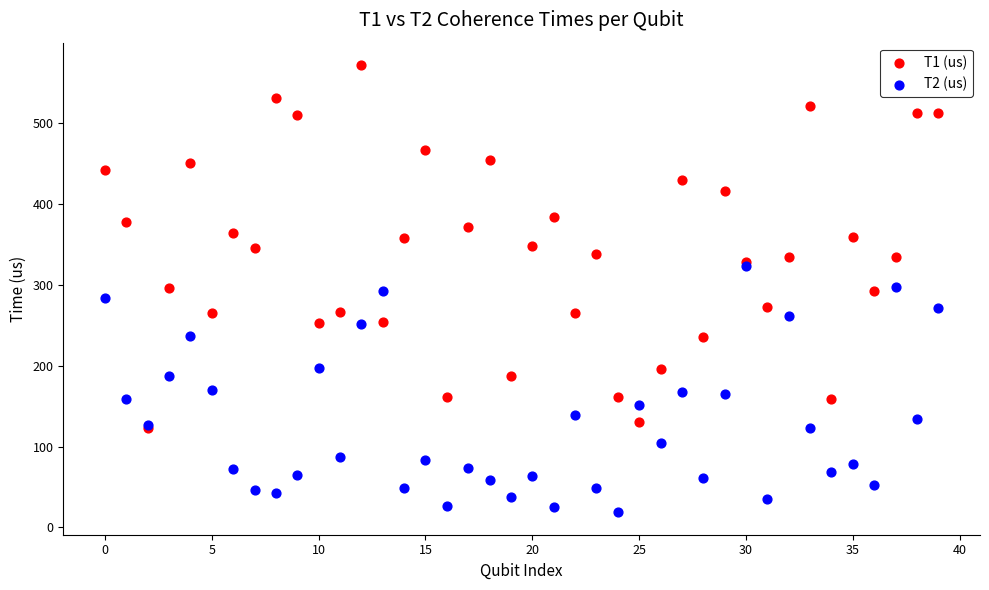

Which series reaches the maximum Y coordinate?

T1 (us)